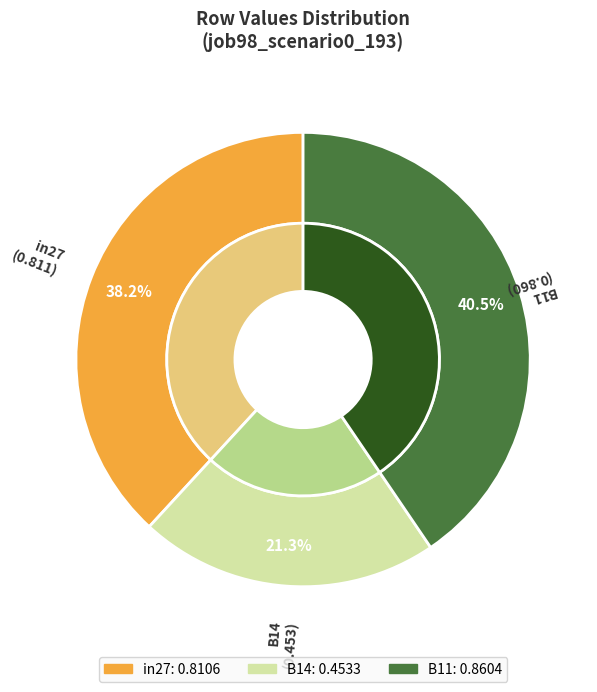

Is in27 the majority of the pie?

No